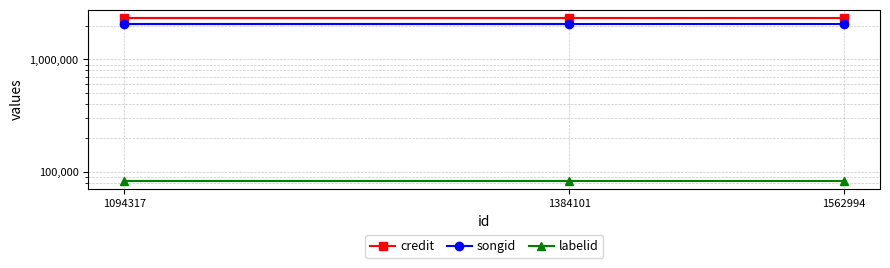

The songid series shows 2093397 at 1562994. True or false?

True